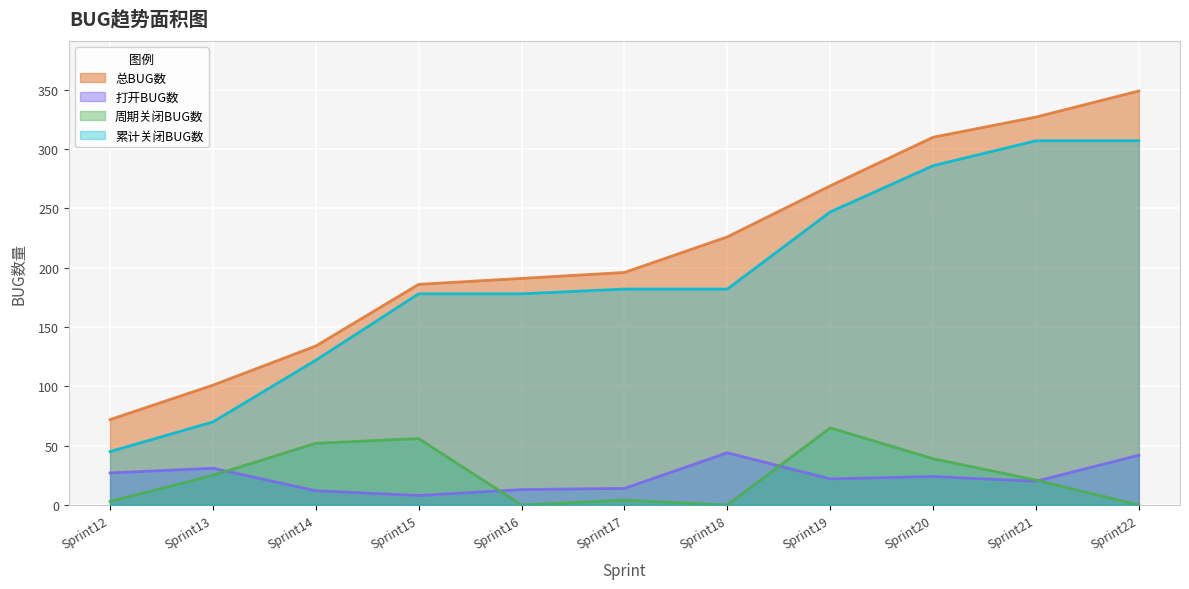

True or false: 总BUG数 has a value of 186 at Sprint15.

True